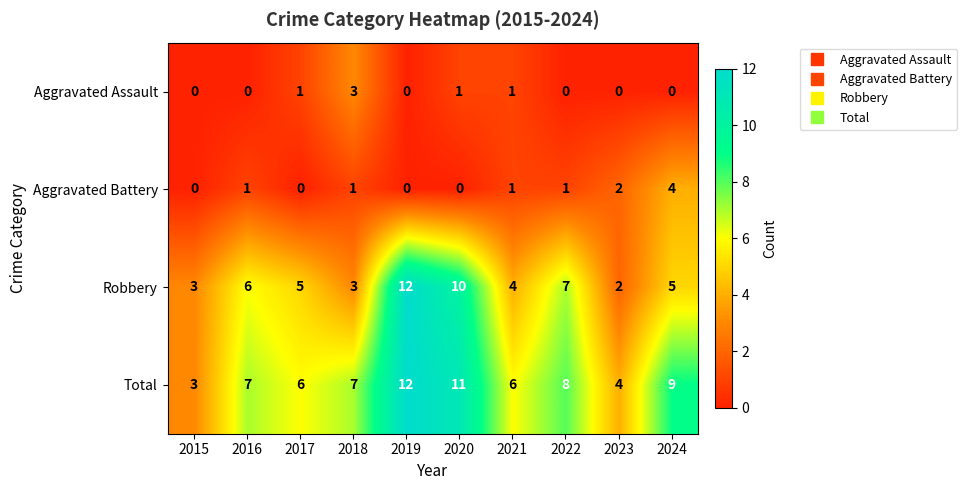

What is the total value across all series at 2020?

22